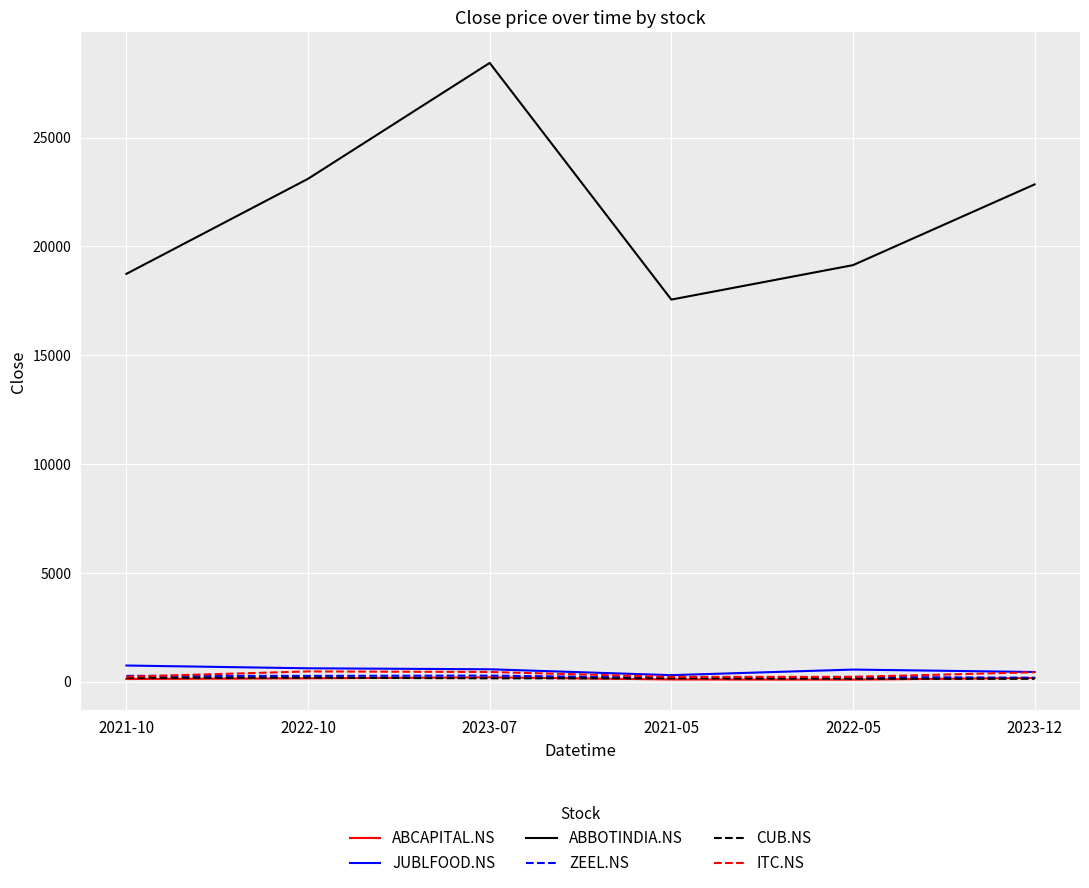

How many values in the JUBLFOOD.NS series are below 565?

3